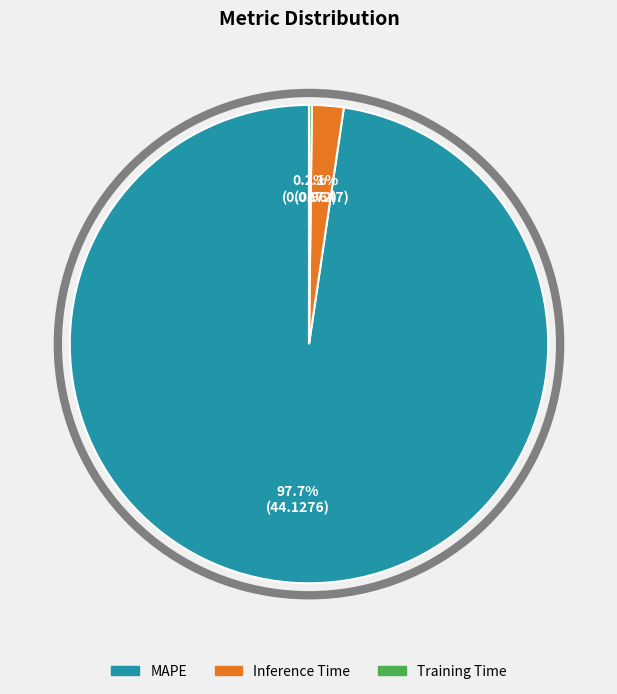

To the nearest percent, what portion does Inference Time represent?

2%